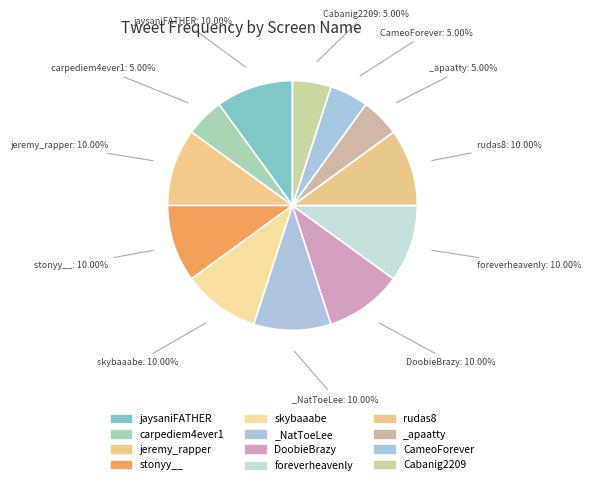

How many segments does this pie chart have?

12